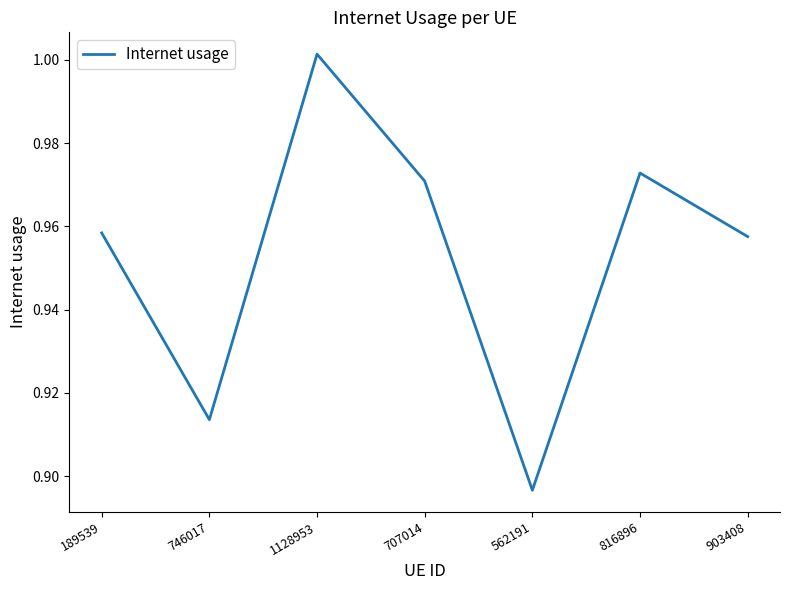

At which label is the value closest to 0?

562191